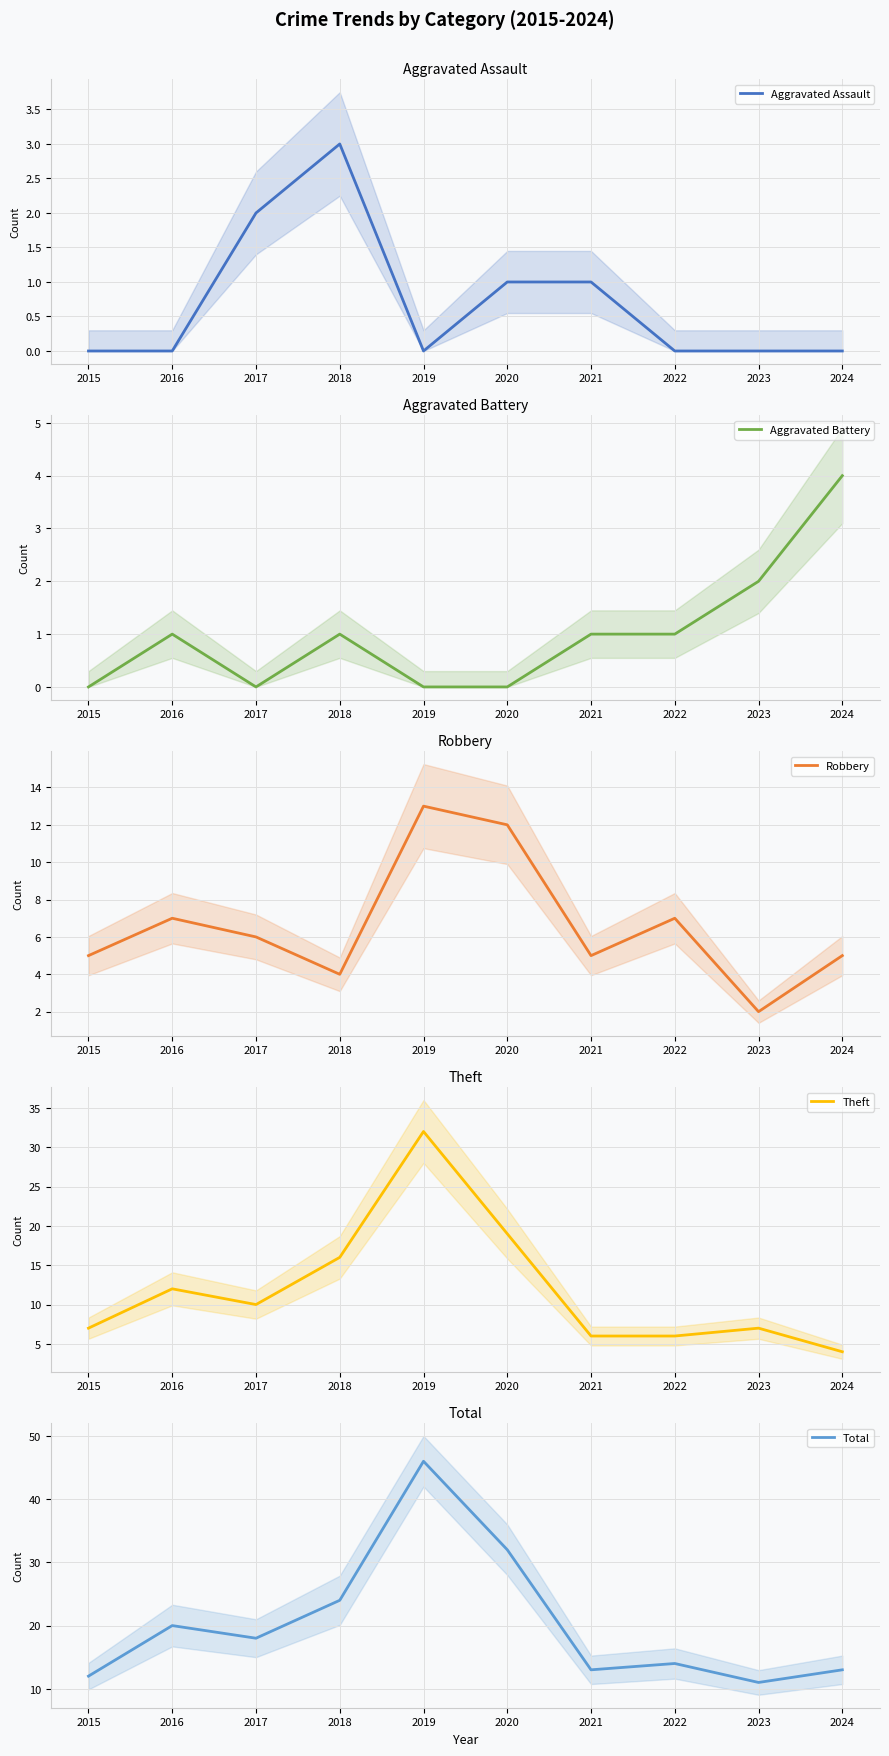

True or false: Aggravated Battery and Theft intersect in this chart.

False